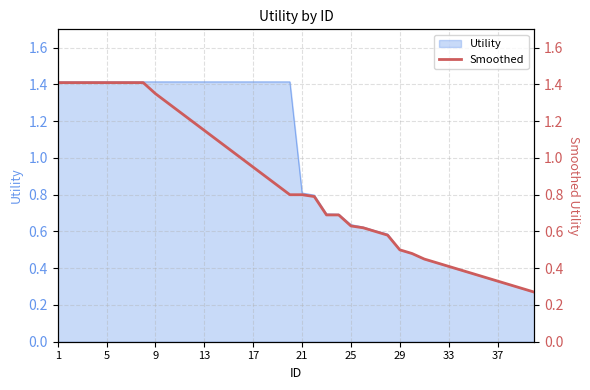

What is the maximum value for Utility?

1.4